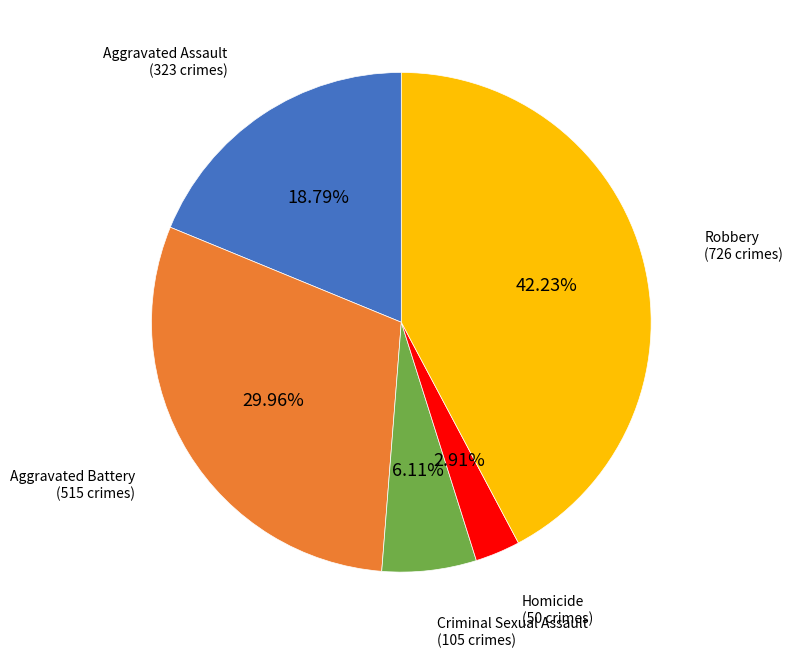

Is there a majority slice in this chart?

No